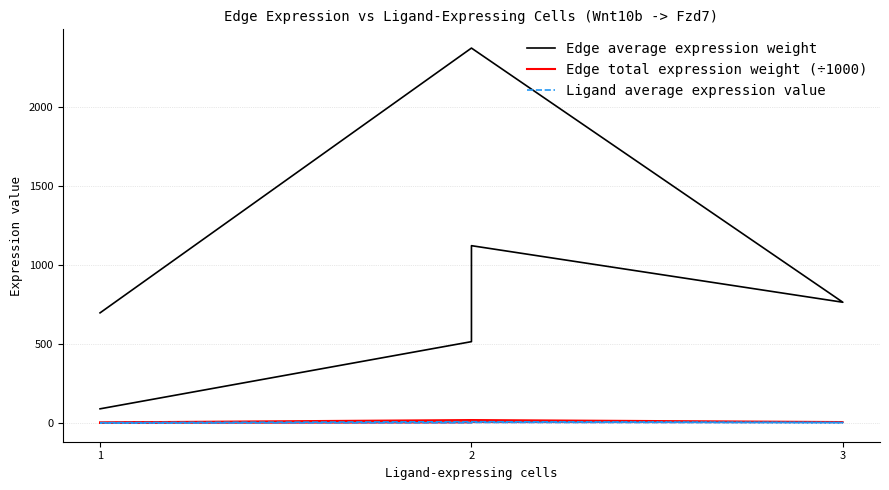

How many values in the Ligand average expression value series exceed 2?

4